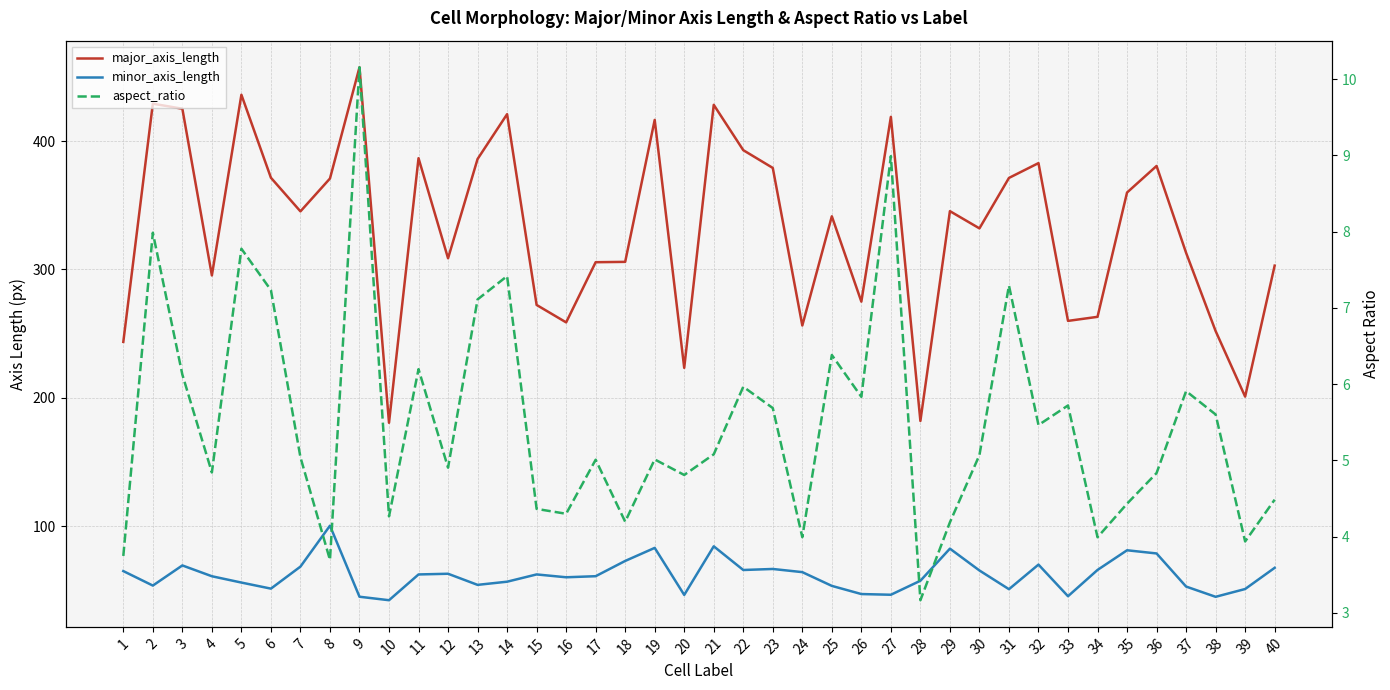

What is the greatest value displayed?

457.4